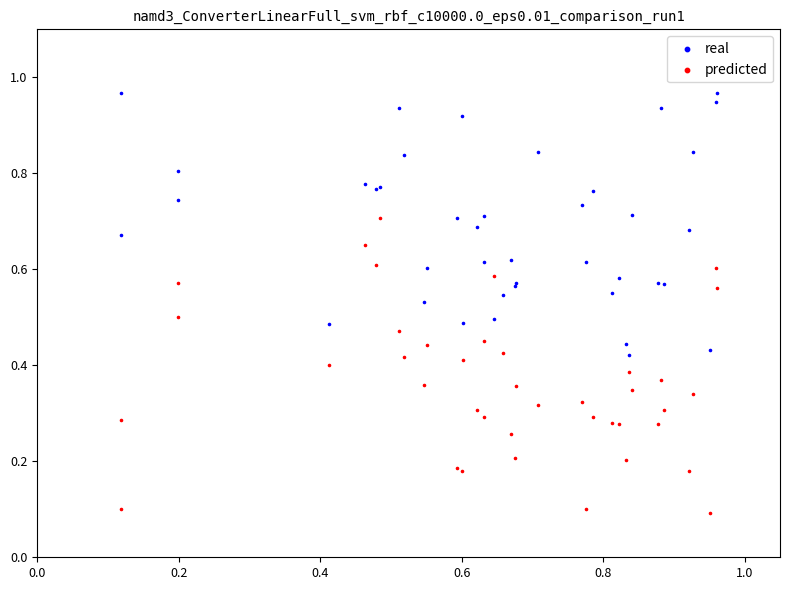

Which series reaches the maximum Y coordinate?

real